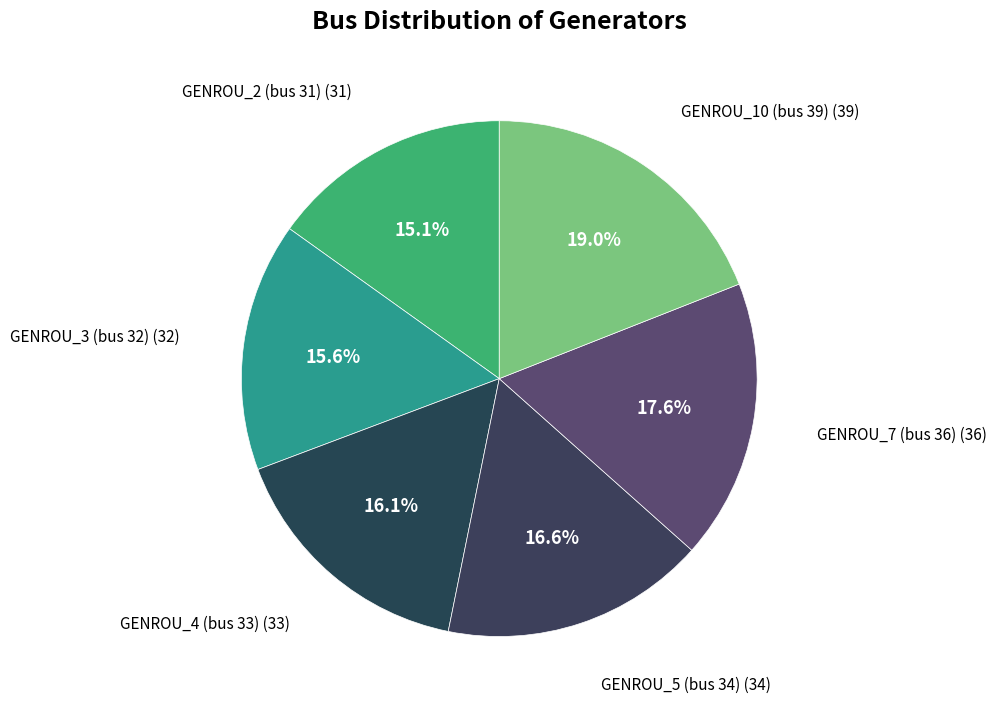

To the nearest percent, what is the difference between the largest and smallest slice percentages?

4%